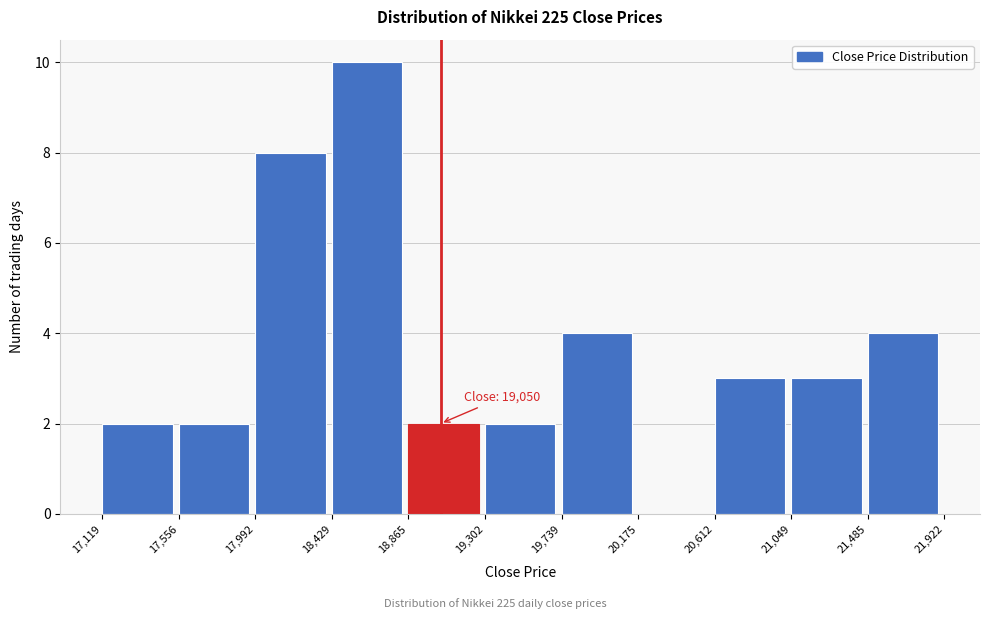

Which range on the x-axis has the tallest bar?

18,429 to 18,865